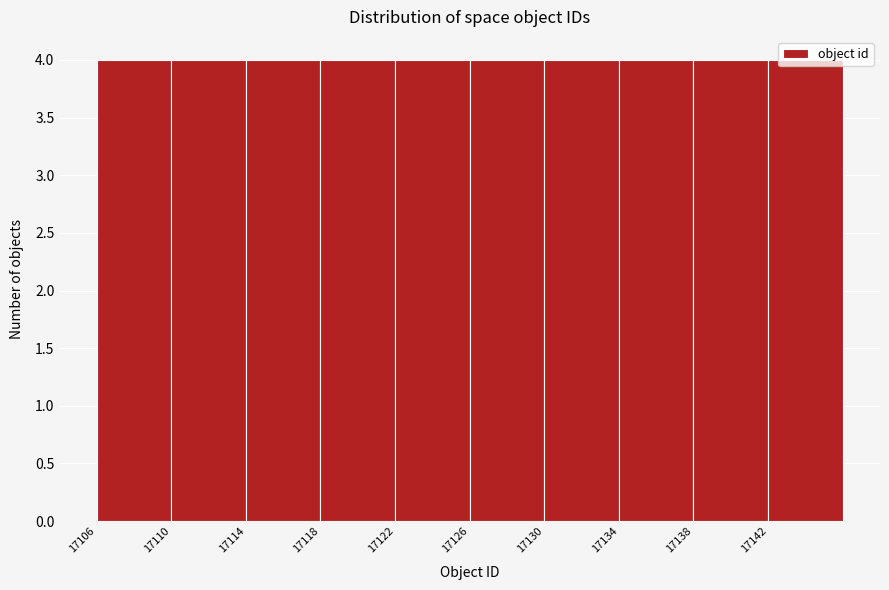

What is the height of the bar covering 17142 to 17146 on the x-axis? The values are not printed on the chart, so give them approximately, as read against the axis.

4